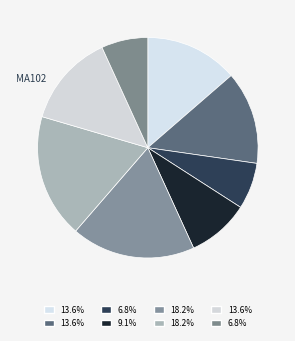

How many slices are in this pie chart?

8